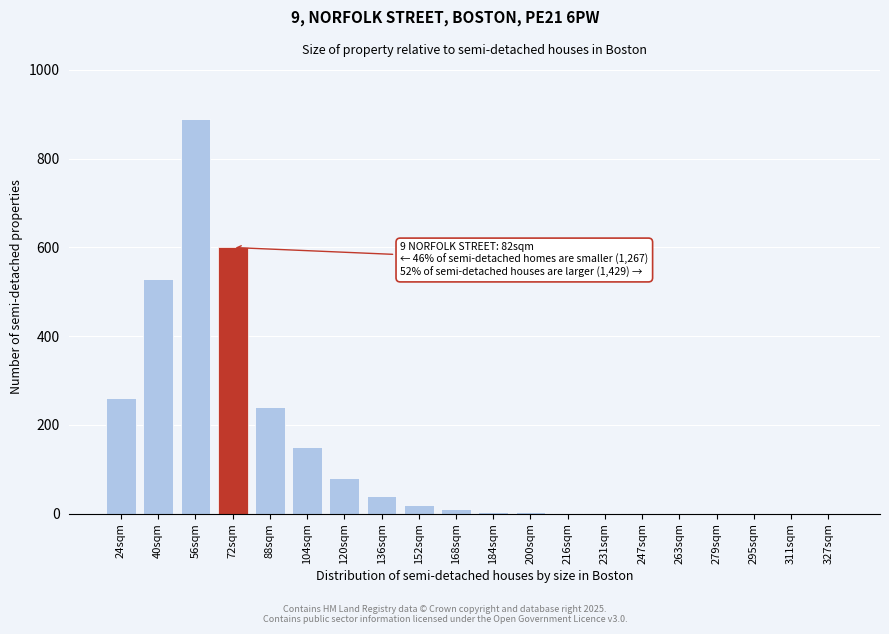

At which label is the value closest to 445?

40sqm